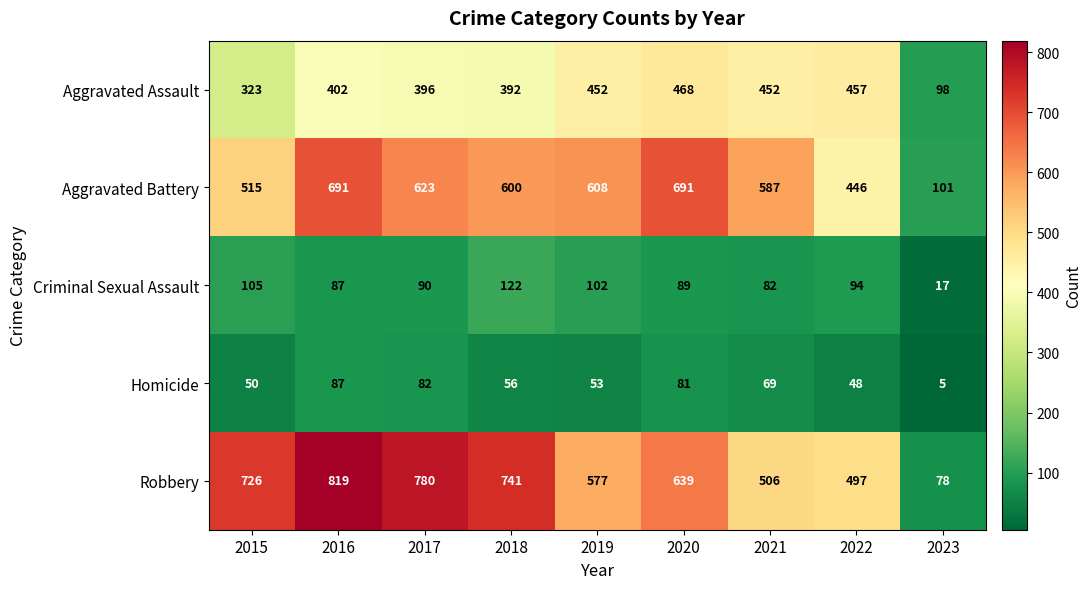

What is the difference between the highest and lowest values at 2018?

685